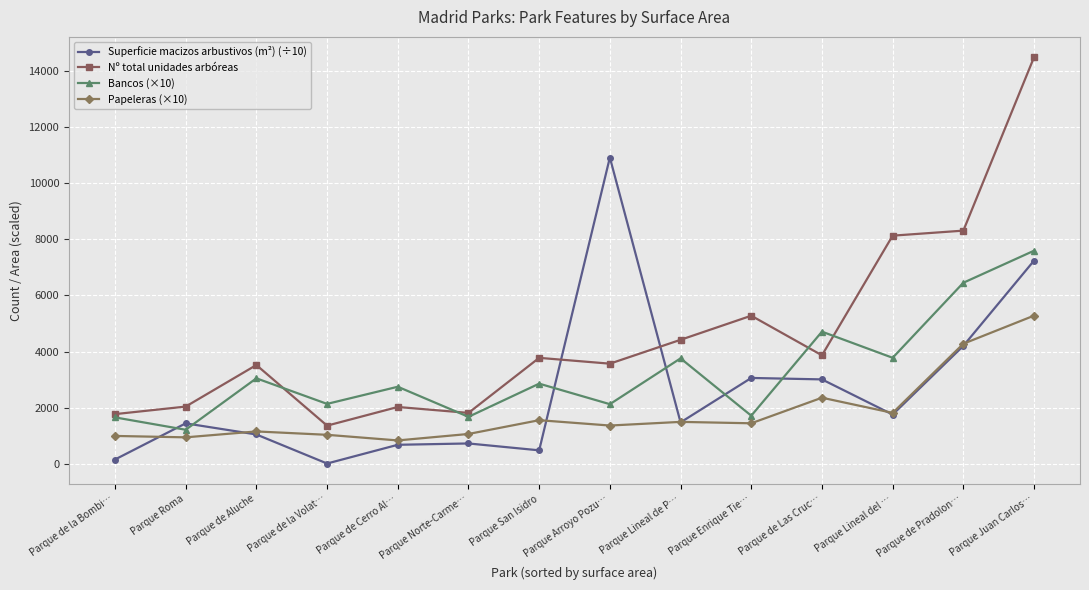

Which series ends up on top after the final intersection of Papeleras (×10) and Superficie macizos arbustivos (m²) (÷10)?

Superficie macizos arbustivos (m²) (÷10)